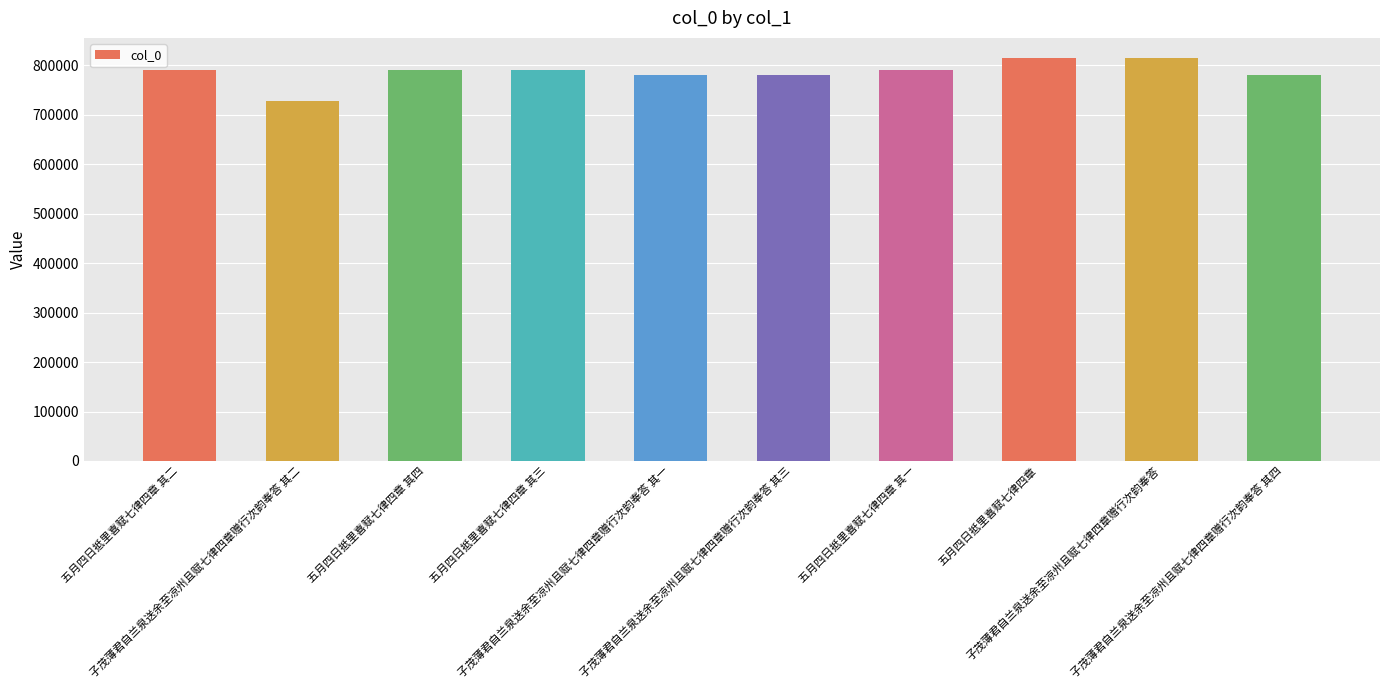

What is the average value?

786523